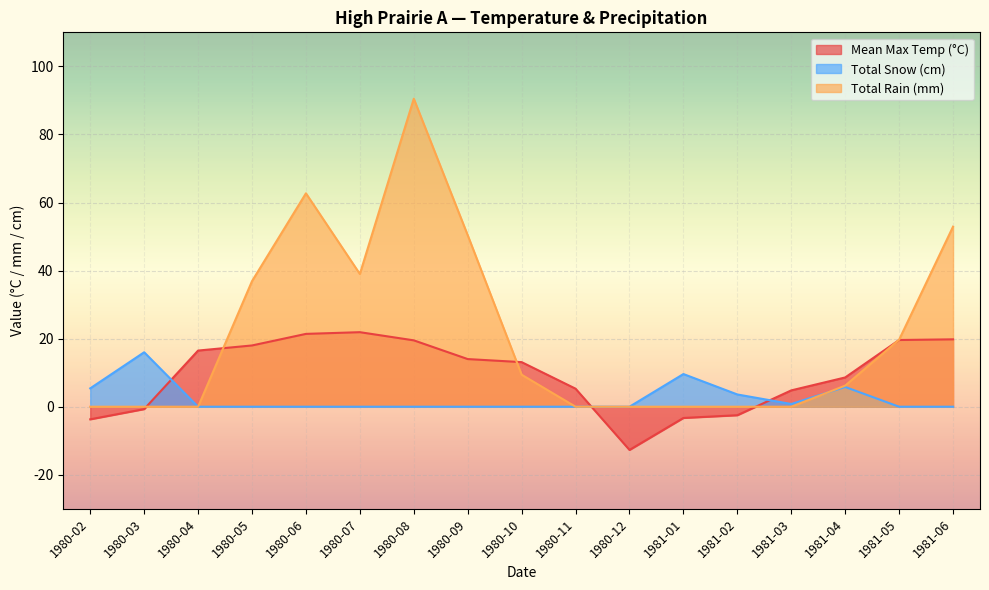

Is the value of Mean Max Temp (°C) at 1980-06 greater than the value of Total Rain (mm) at 1980-12?

Yes